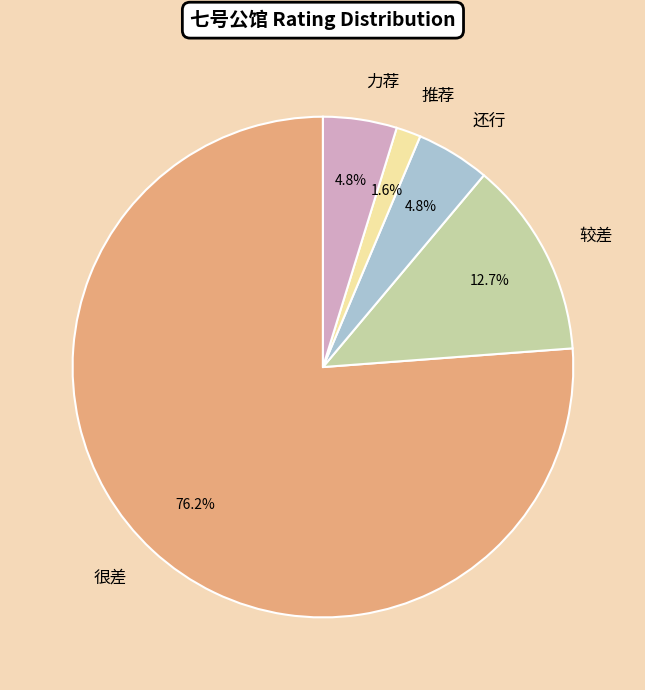

To the nearest percent, what is the difference between the largest and smallest slice percentages?

75%